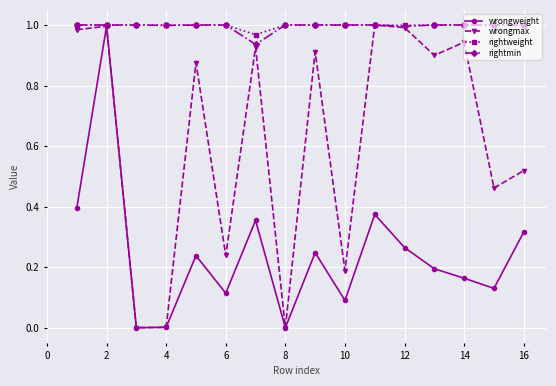

In wrongmax, how many points are lower than both neighbors (excluding endpoints)?

6